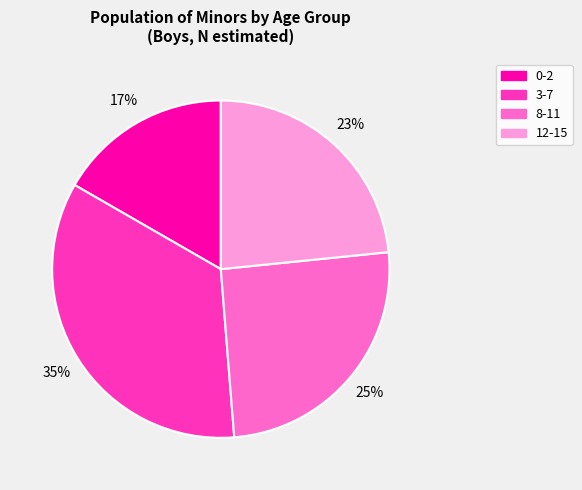

Is it true that 3-7 is 85% of the pie?

False